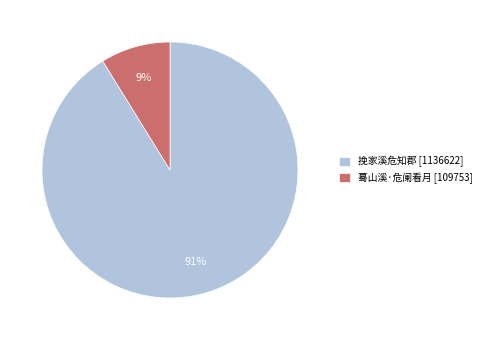

Combined, do 蓦山溪·危阑看月 [109753] and 挽家溪危知郡 [1136622] account for over 50%?

Yes